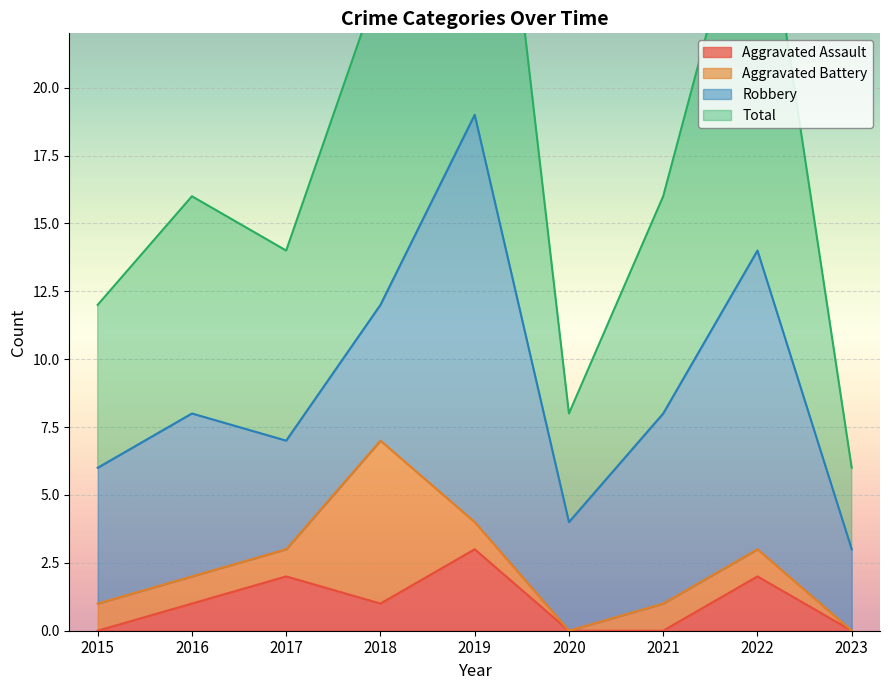

At which label does Aggravated Assault reach its peak?

2019